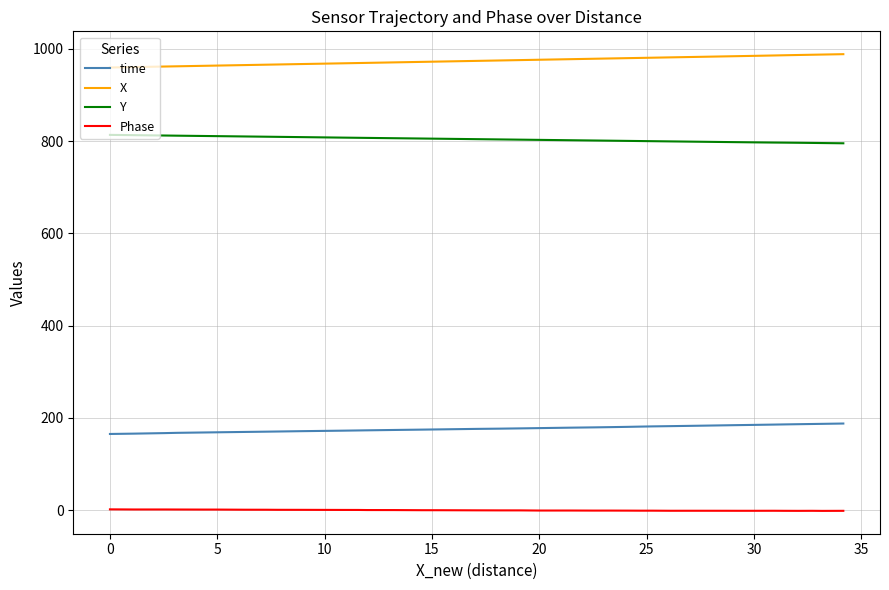

What is the minimum value shown in the chart?

-1.6